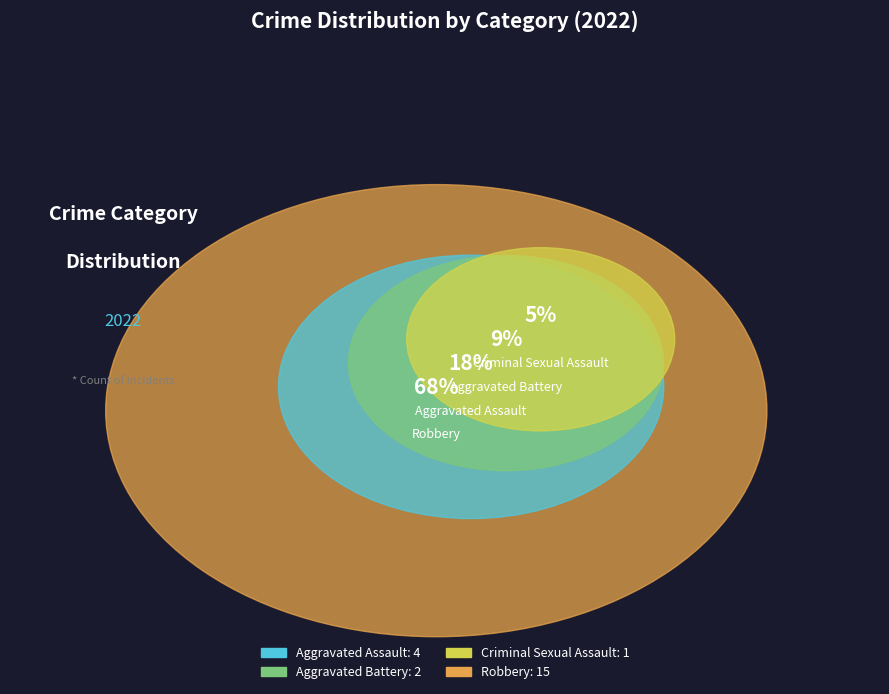

Is it true that Robbery is 68% of the pie?

True